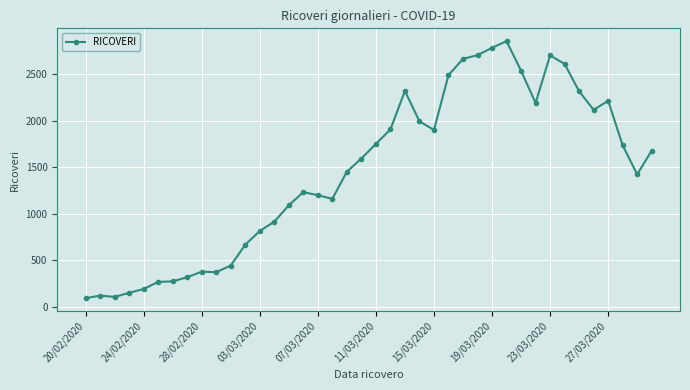

What is the value of the 33rd point from the left?

2699